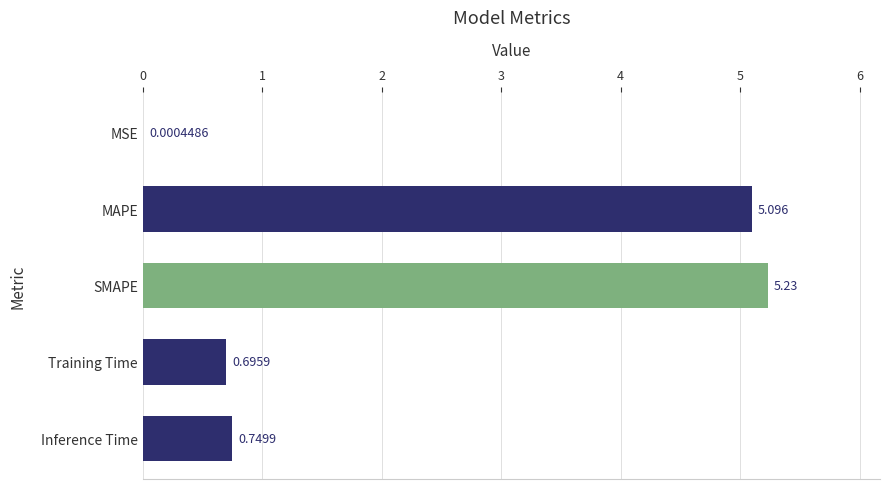

Which has a higher value, MSE or SMAPE?

SMAPE